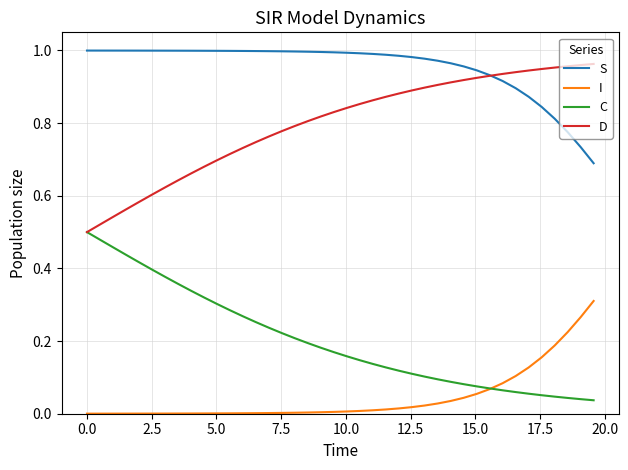

True or false: S and I intersect in this chart.

False